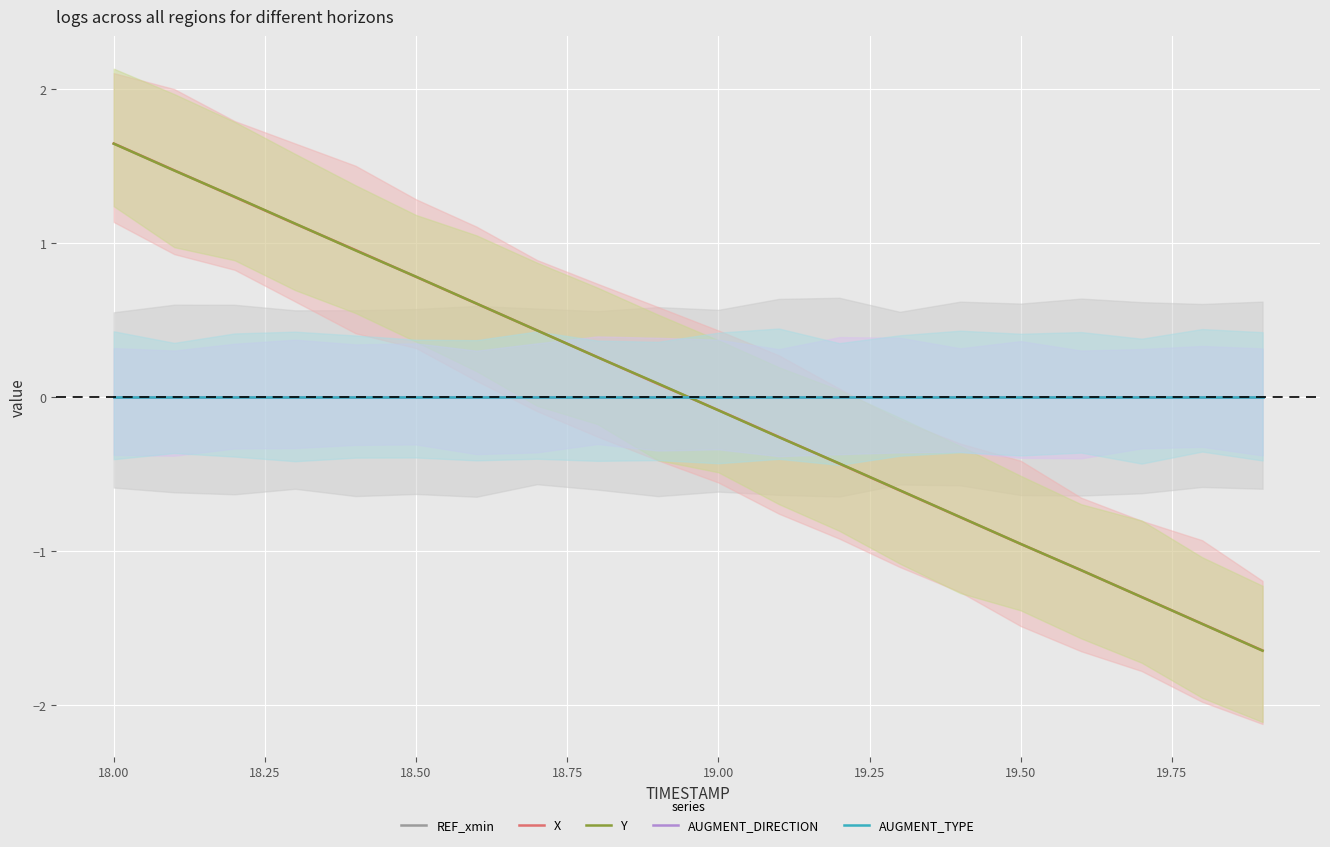

True or false: AUGMENT_DIRECTION has more than 0 interior local peaks.

False